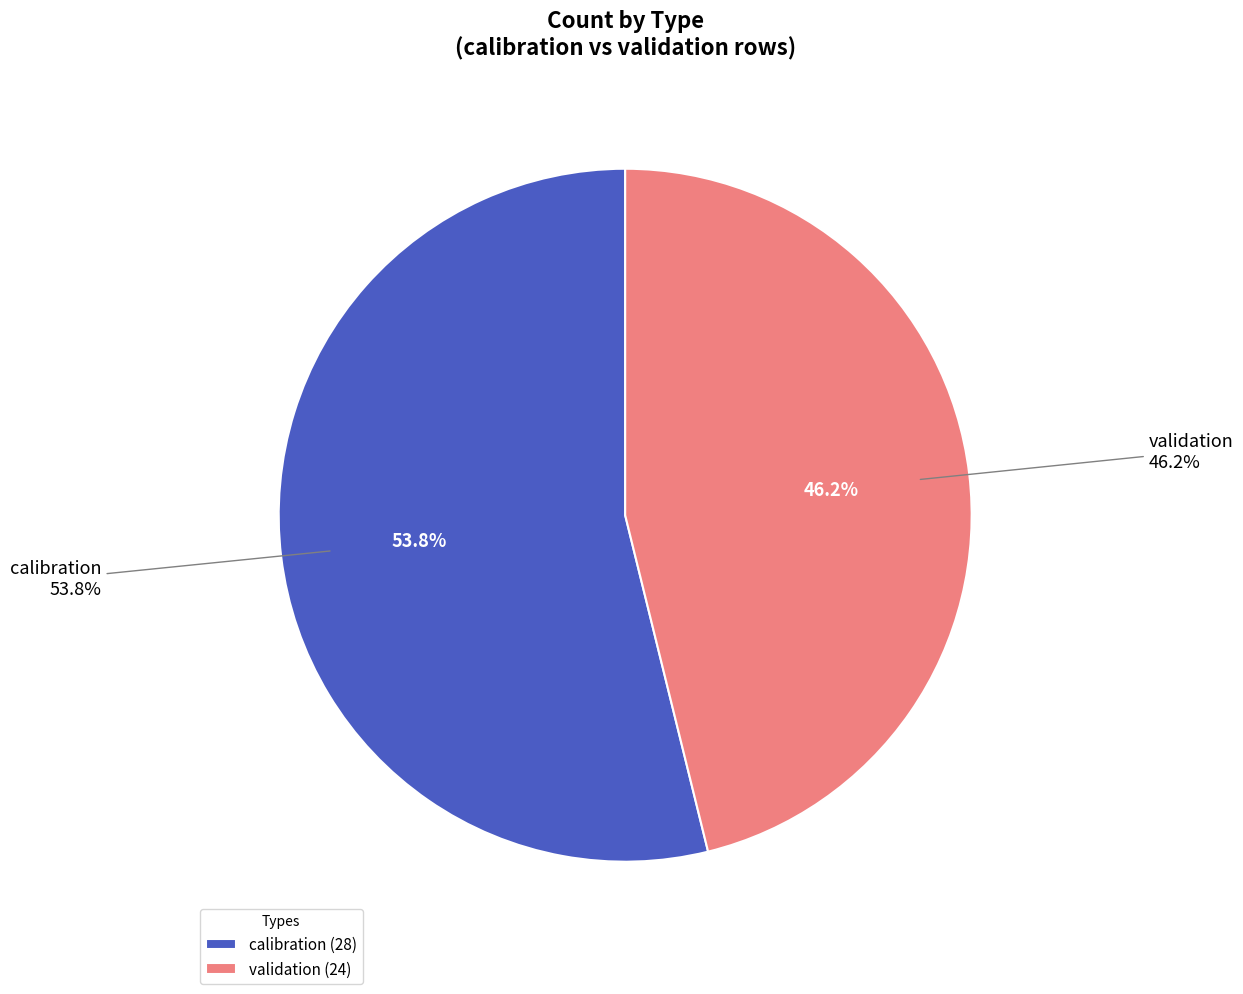

Rank the categories by value from highest to lowest.

calibration, validation